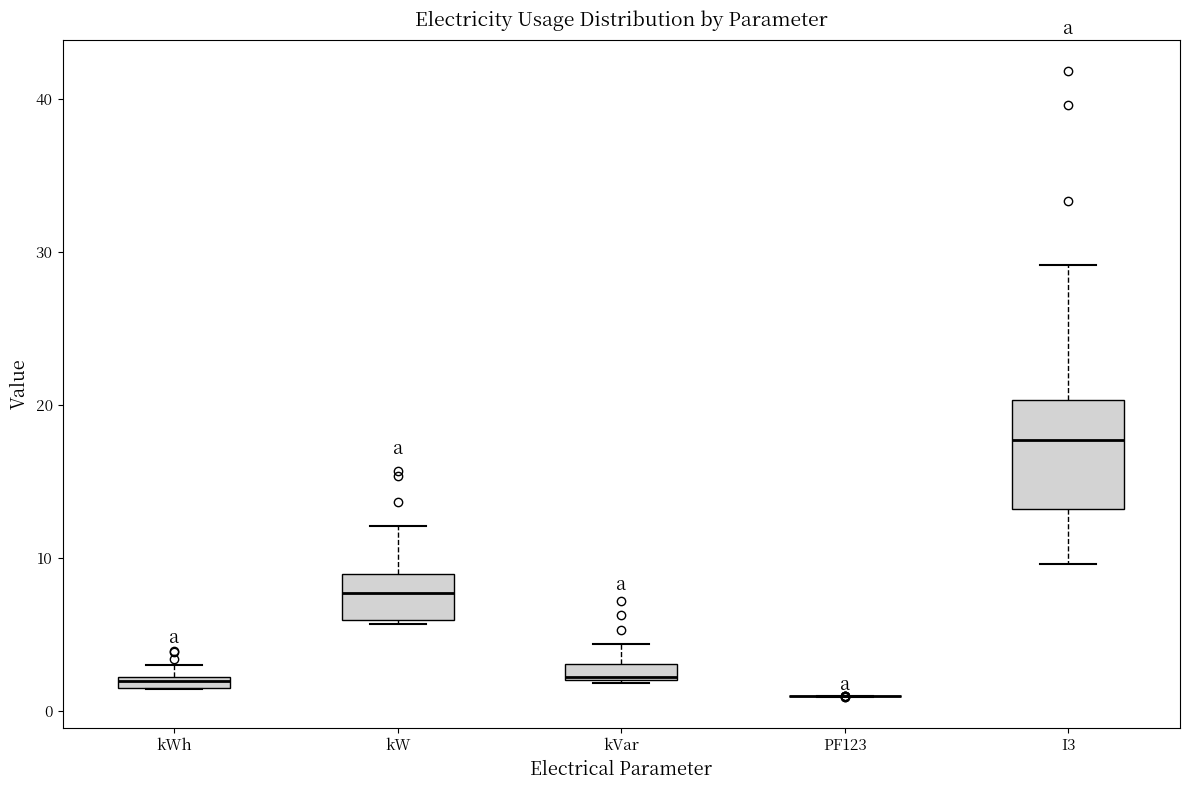

Which box is the tallest, from its lower edge to its upper edge?

I3